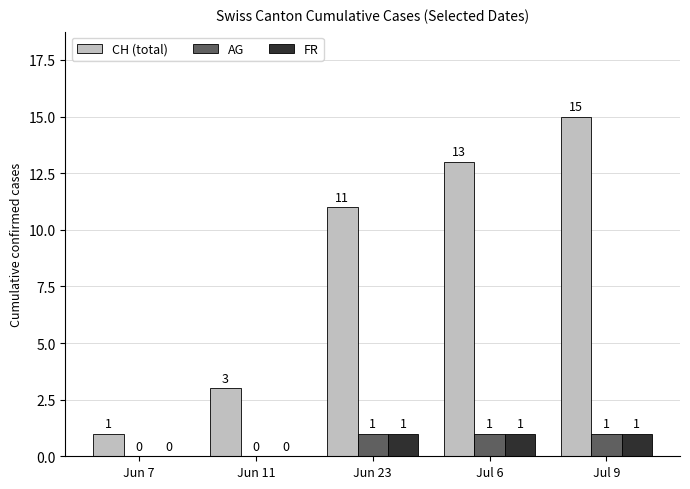

What is the approximate value of CH (total) at Jun 23, to the nearest 5?

10